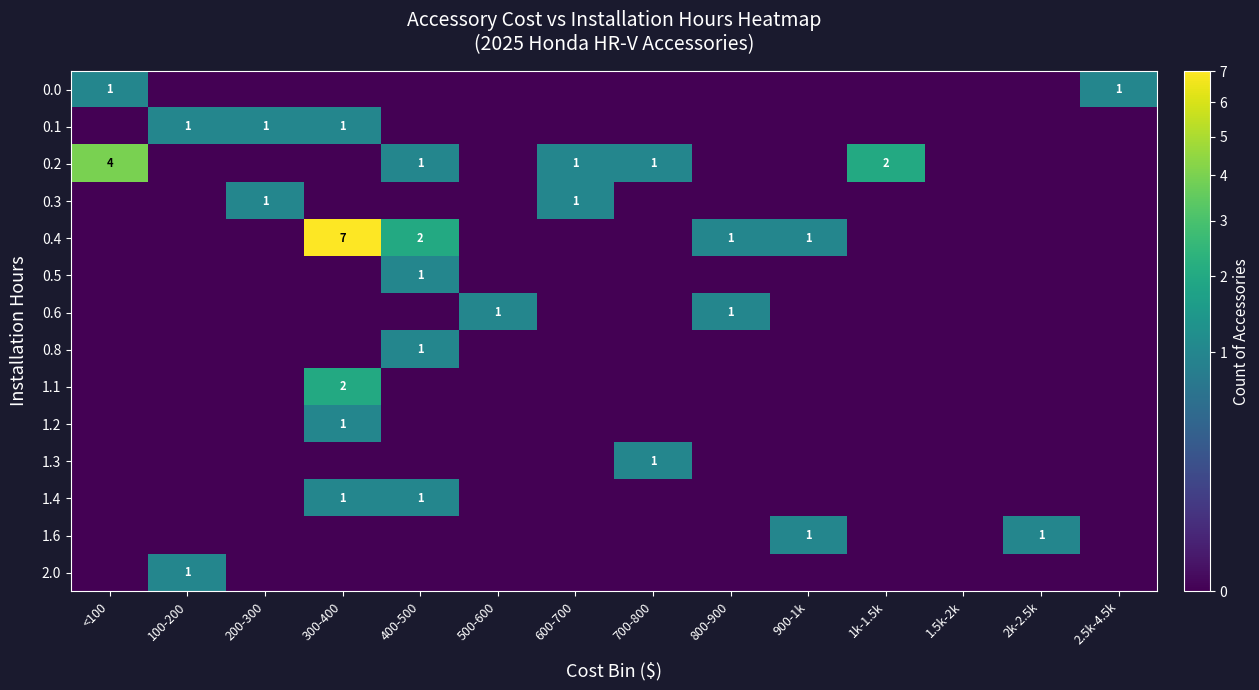

The 0.0 series shows 1 at 2.5k-4.5k. True or false?

True